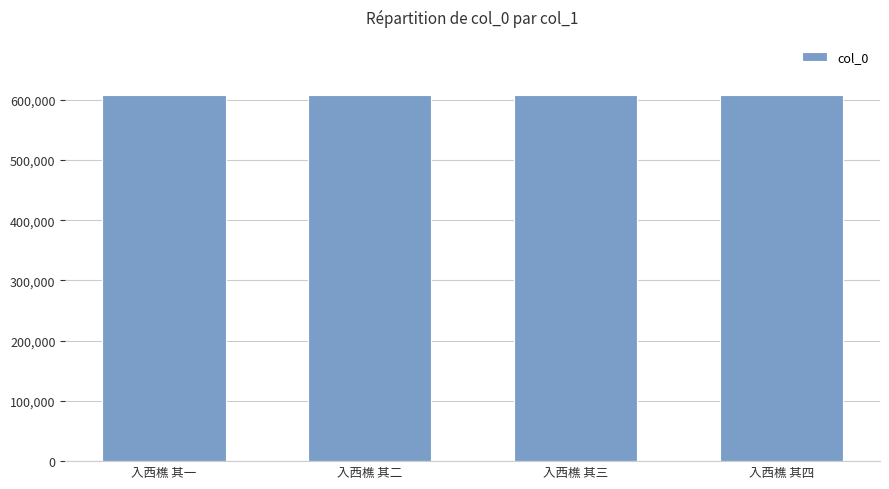

What is the ratio of the value at 入西樵 其二 to the value at 入西樵 其三?

1.0